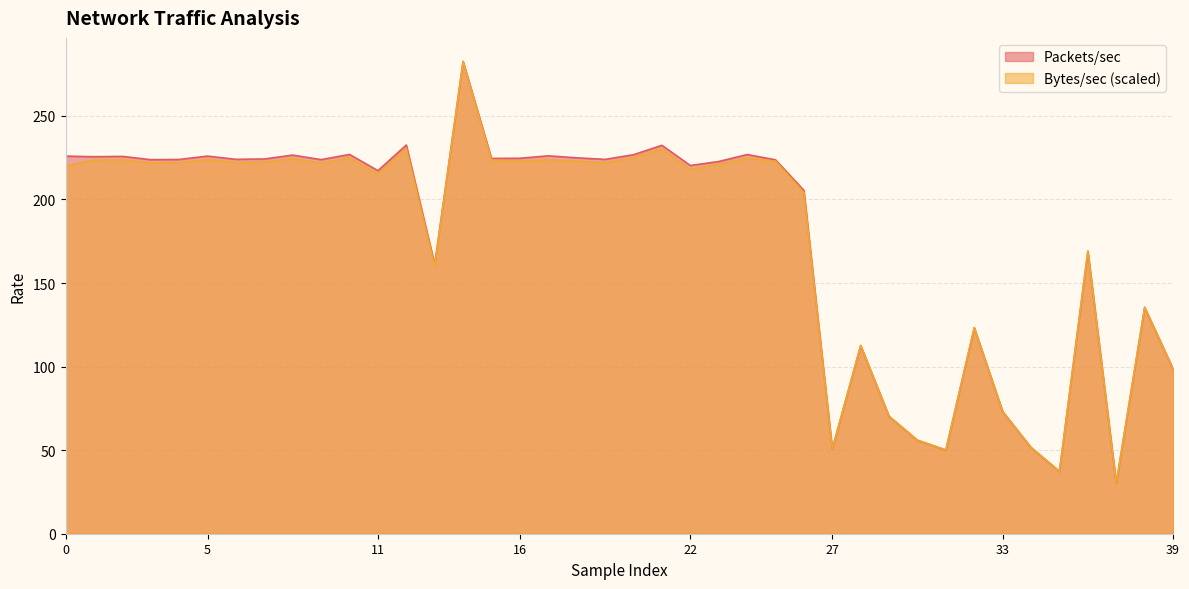

What is the average value of the Bytes/sec series?

176.5